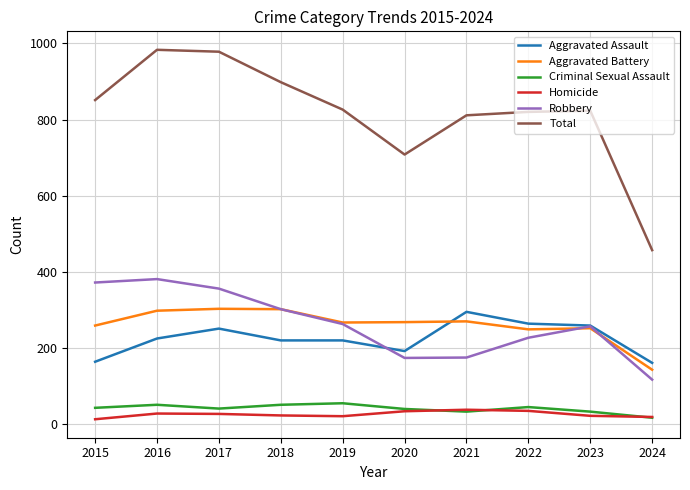

What is the greatest value displayed?

983